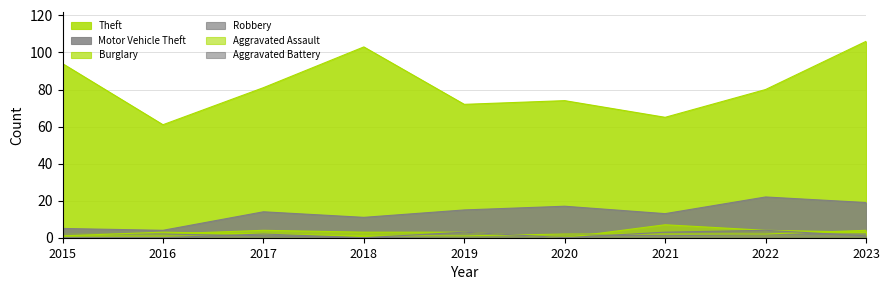

What is the approximate value of Aggravated Assault at 2023?

4